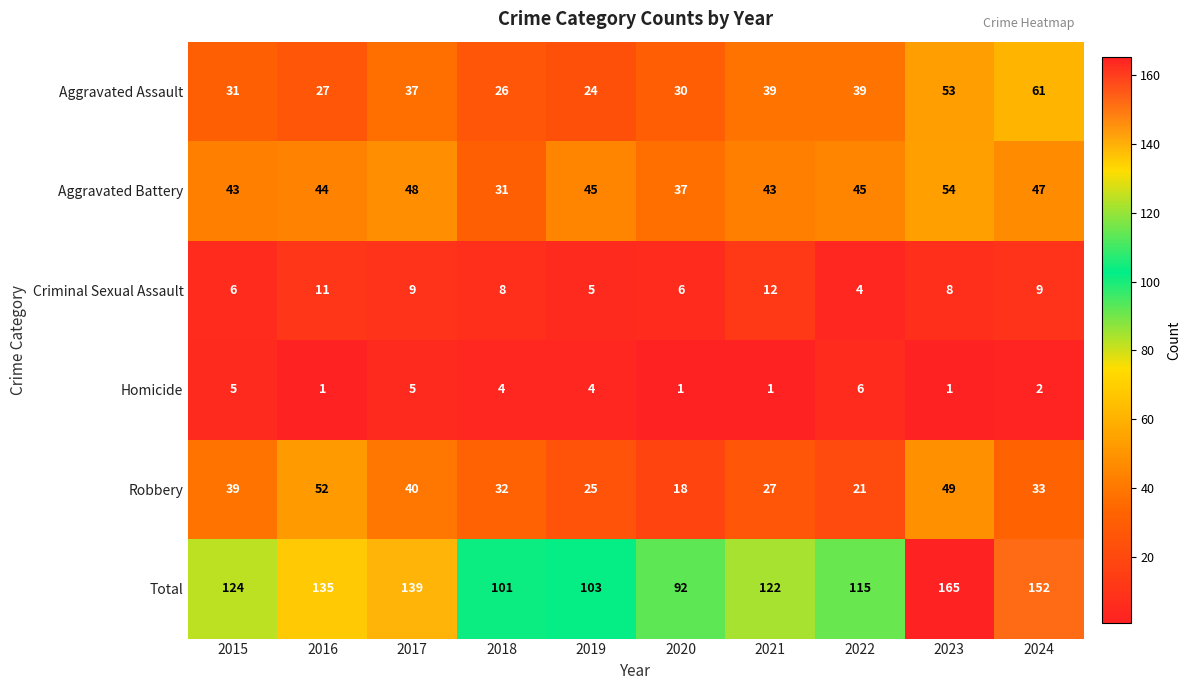

Which category has the highest value across all series?

2023